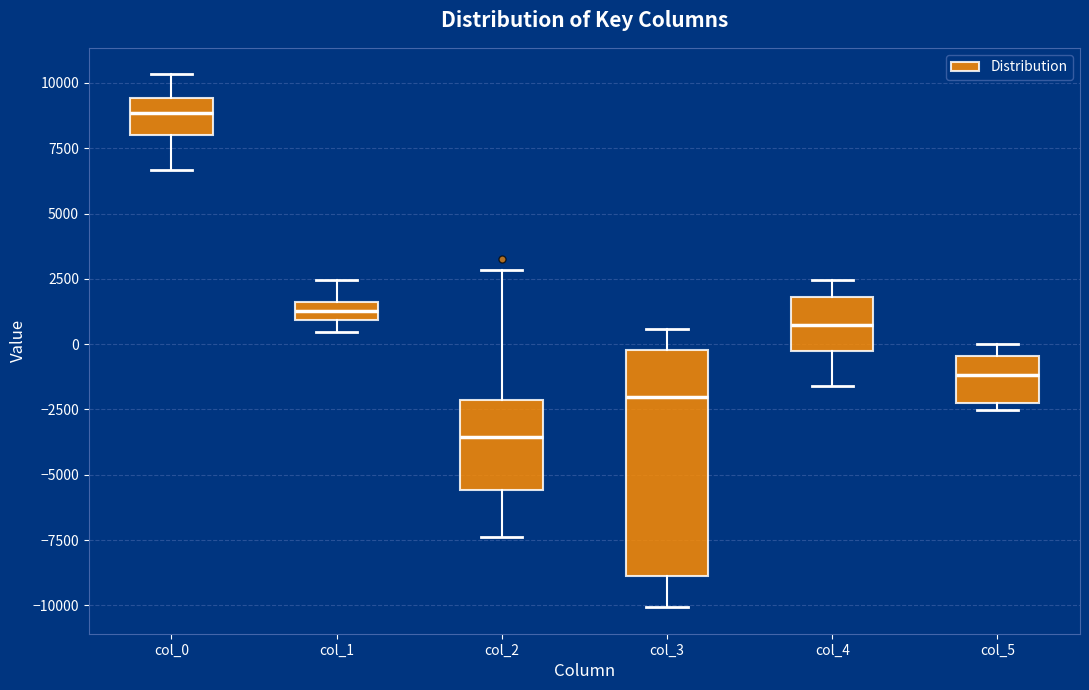

Which box's median line is the lowest?

col_2